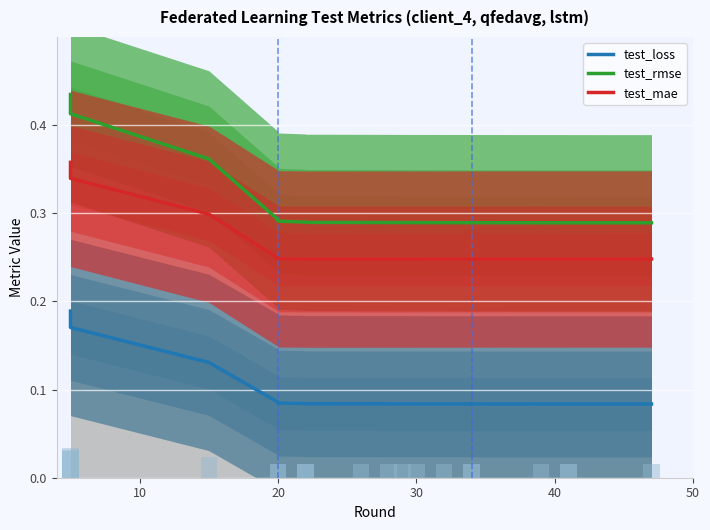

Reading right to left, what are all the values shown in this chart?

test_loss: 0.1	0.1	0.1	0.1	0.1	0.1	0.1	0.1	0.1	0.1	0.1	0.1	0.1	0.1	0.1	0.1	0.1	0.2	0.2	0.2
test_rmse: 0.3	0.3	0.3	0.3	0.3	0.3	0.3	0.3	0.3	0.3	0.3	0.3	0.3	0.3	0.3	0.3	0.4	0.4	0.4	0.4
test_mae: 0.2	0.2	0.2	0.2	0.2	0.2	0.2	0.2	0.2	0.2	0.2	0.2	0.2	0.2	0.2	0.2	0.3	0.3	0.3	0.4